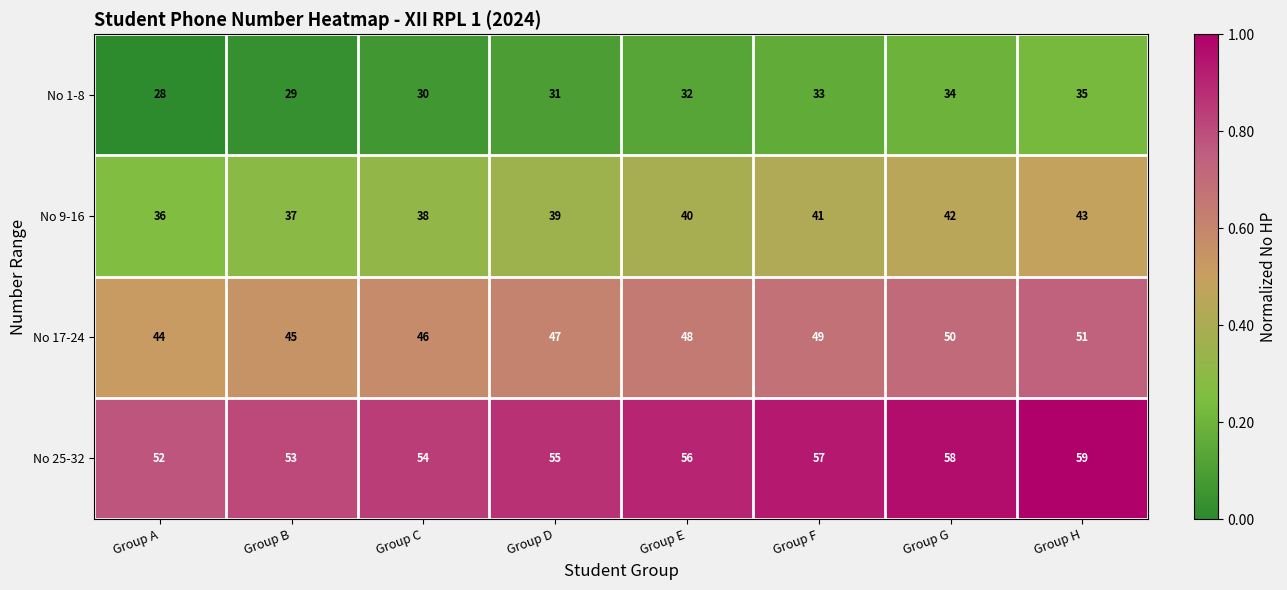

What is the difference between the maximum and minimum values in the No 1-8 series?

7